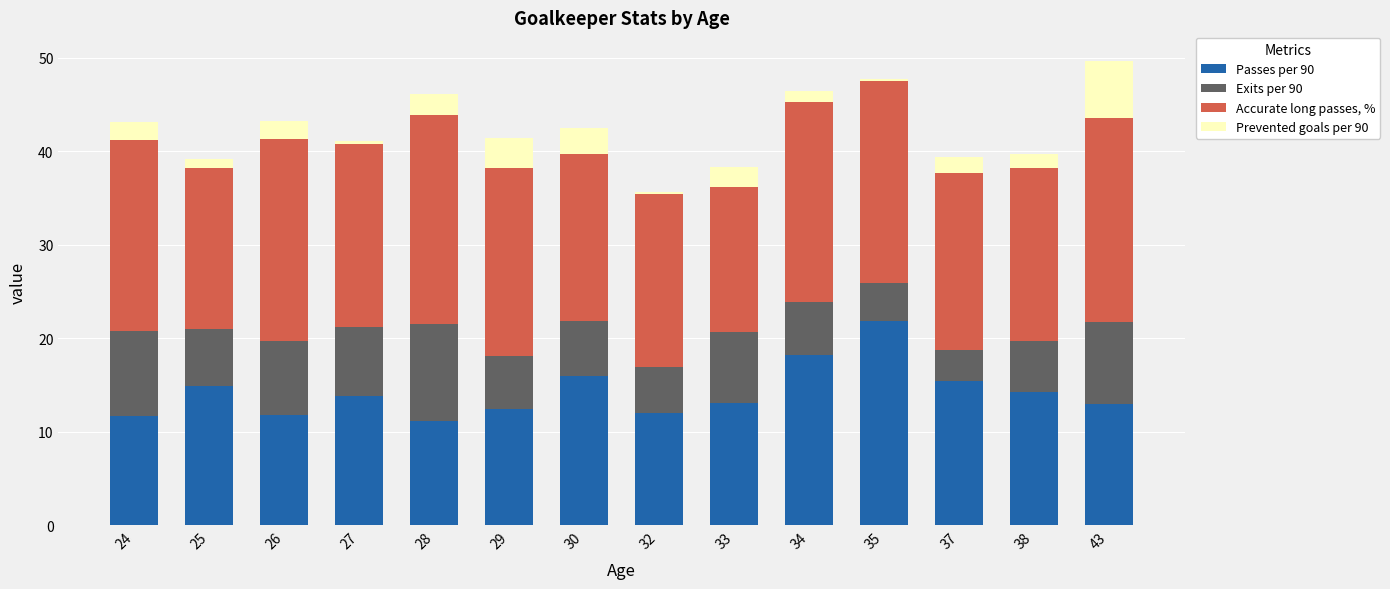

What is the sum of the Passes per 90 values at 28 and 43?

24.1